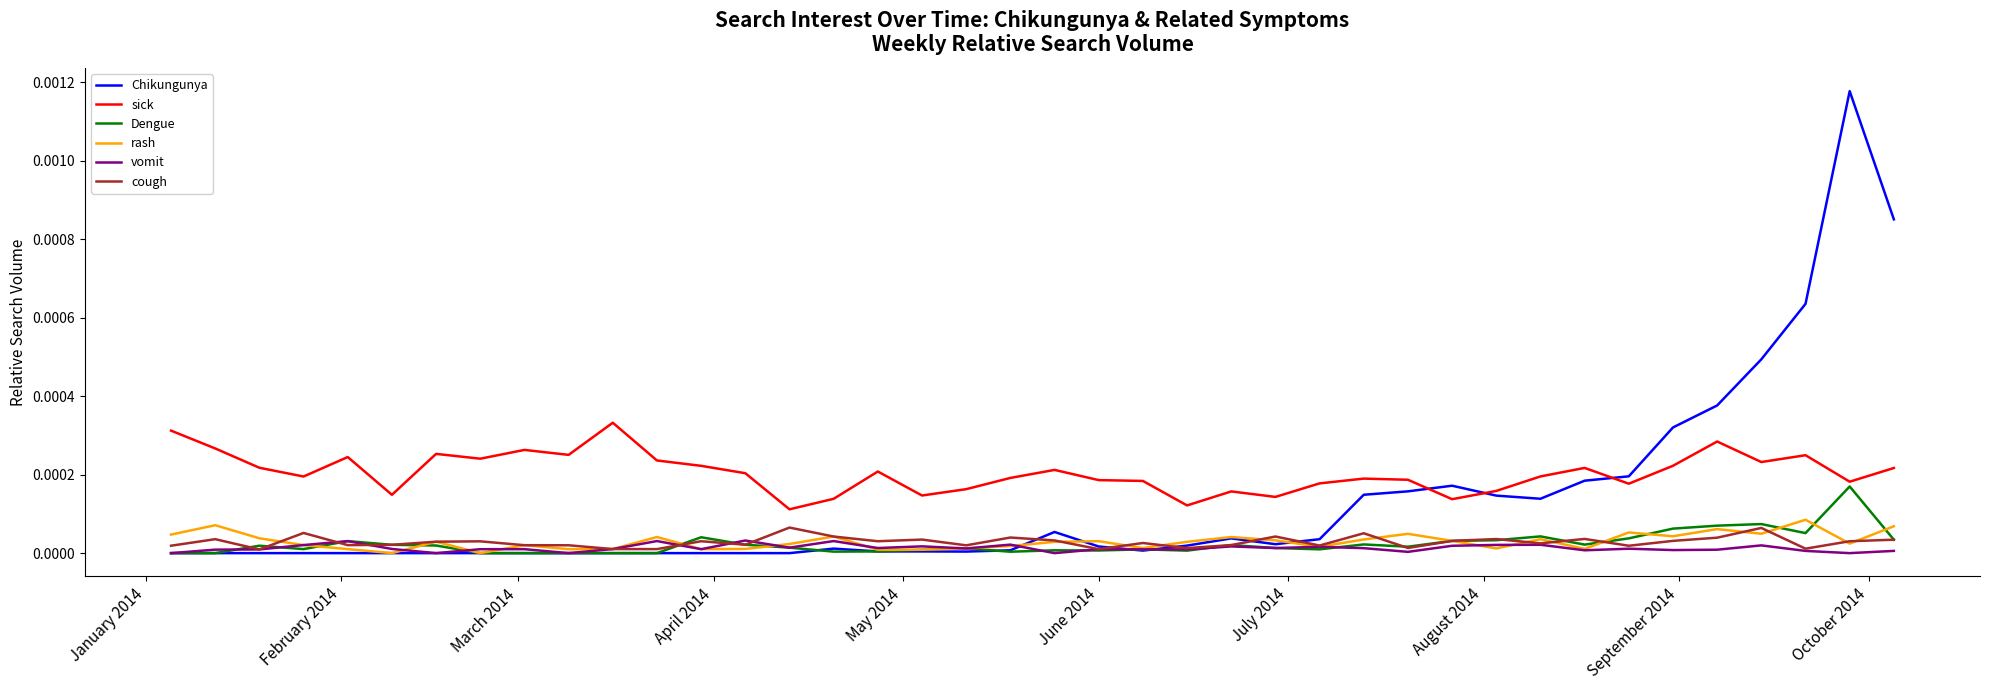

List the series in order of their peak value, lowest first.

vomit, cough, rash, Dengue, sick, Chikungunya